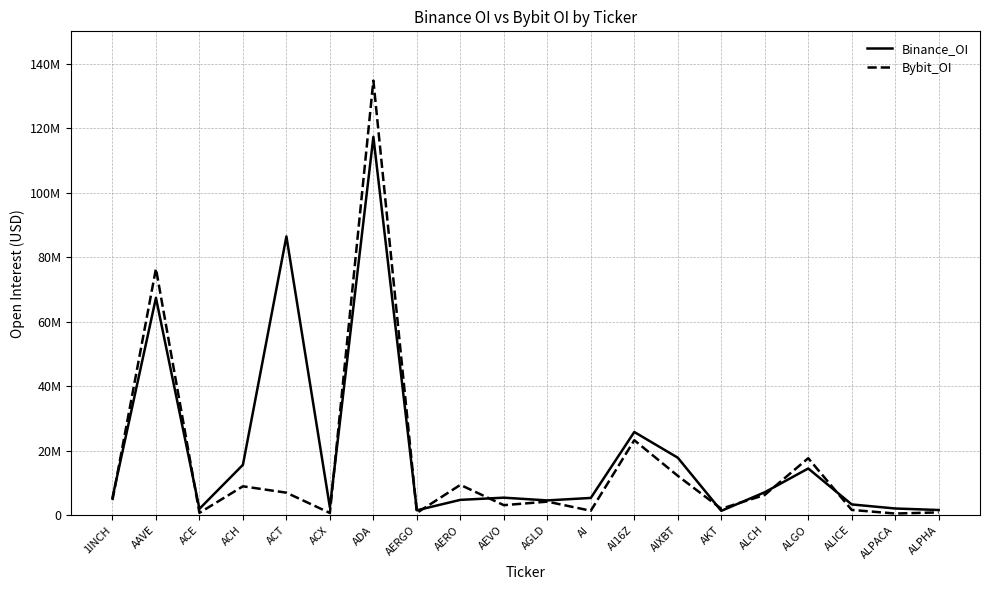

Does the chart have visible grid lines?

Yes